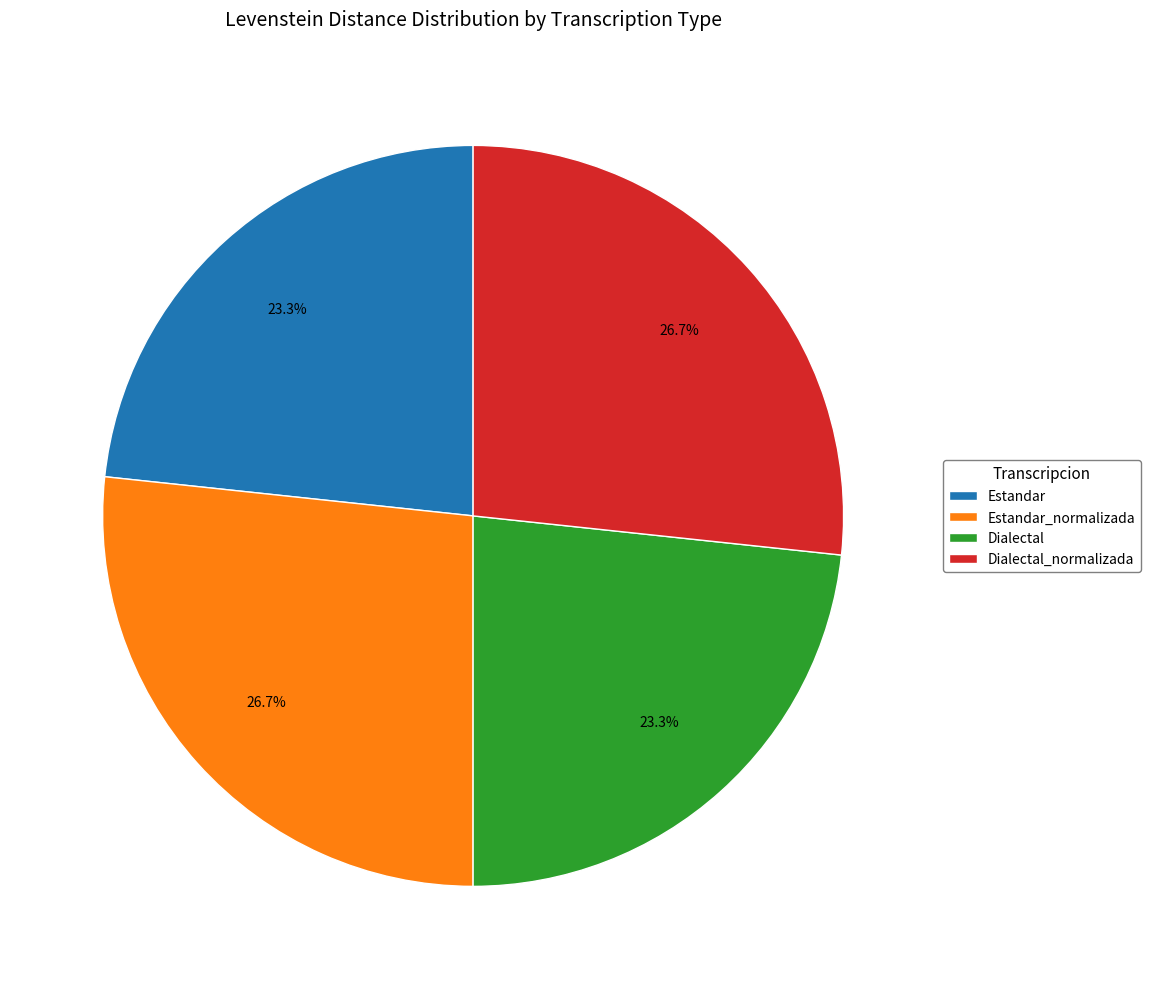

Does Dialectal_normalizada account for over 50% of the chart?

No